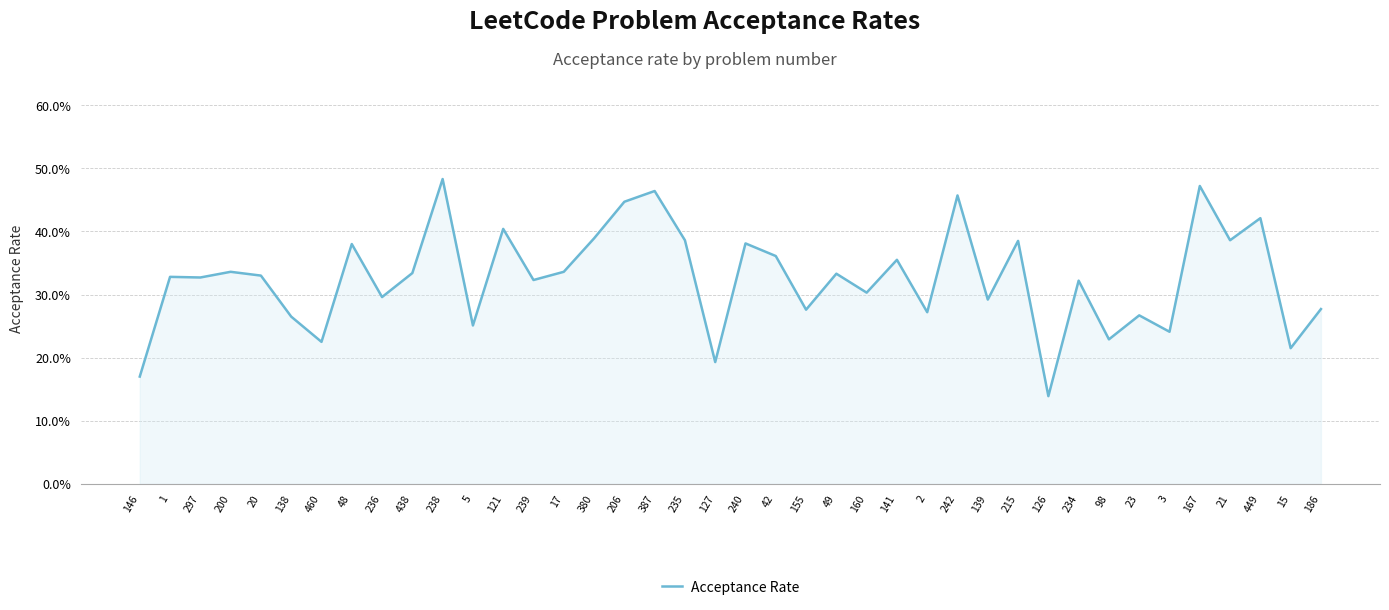

Which category has the highest value across all series?

238